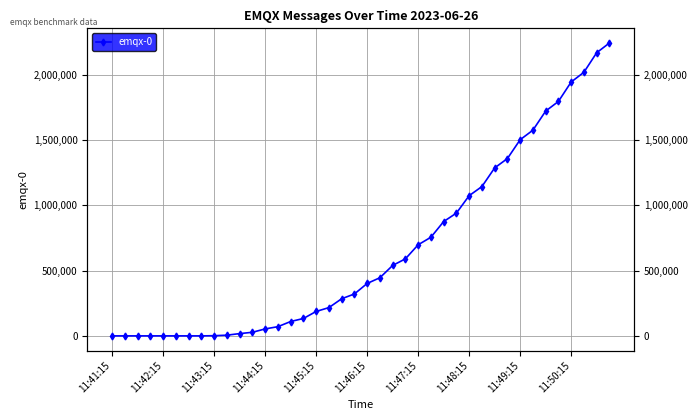

True or false: the data shows 1074027 at 11:48:15.

True